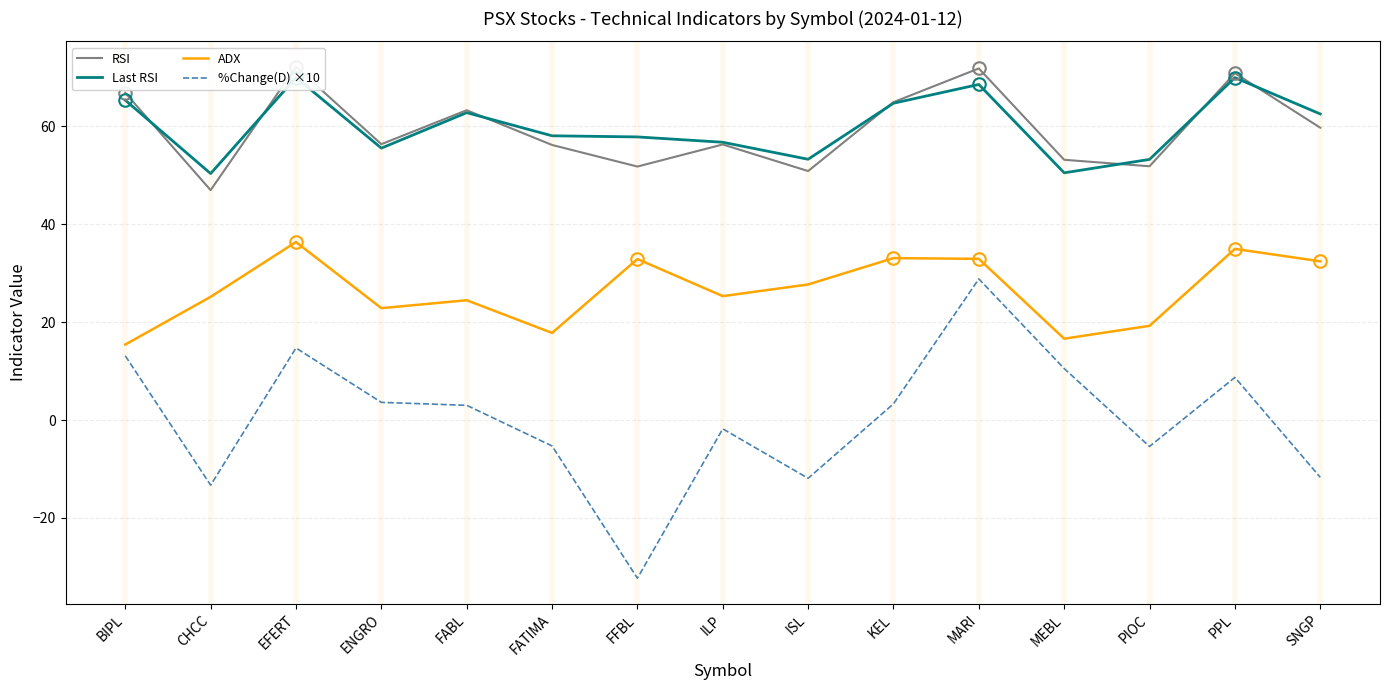

The value of %Change(D) ×10 at MARI is 28.8. True or false?

True